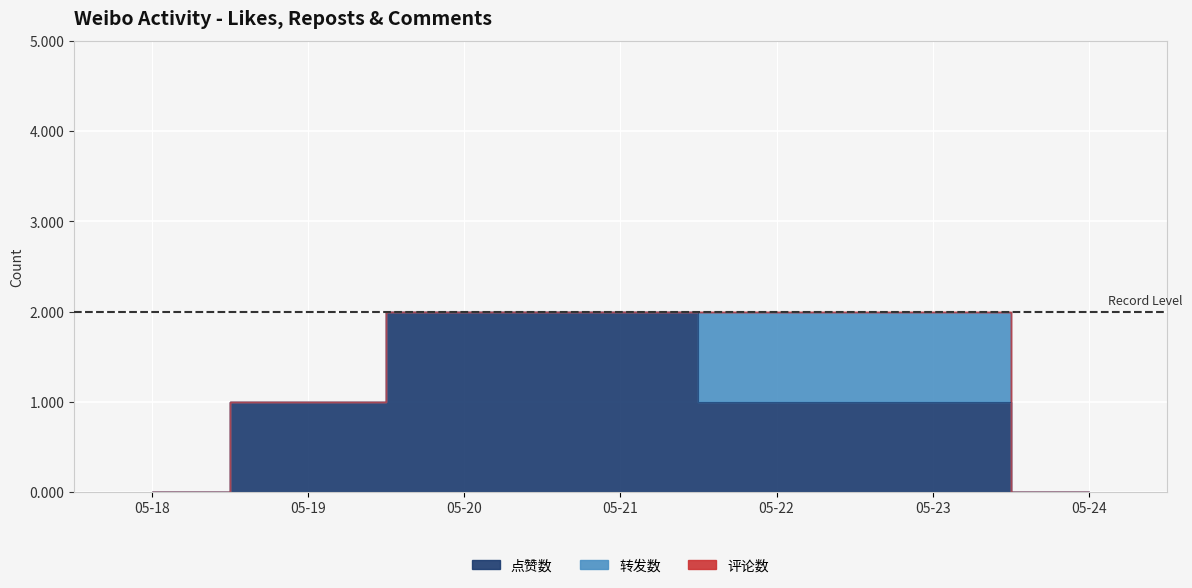

List the series in order of their peak value, highest first.

点赞数, 转发数, 评论数